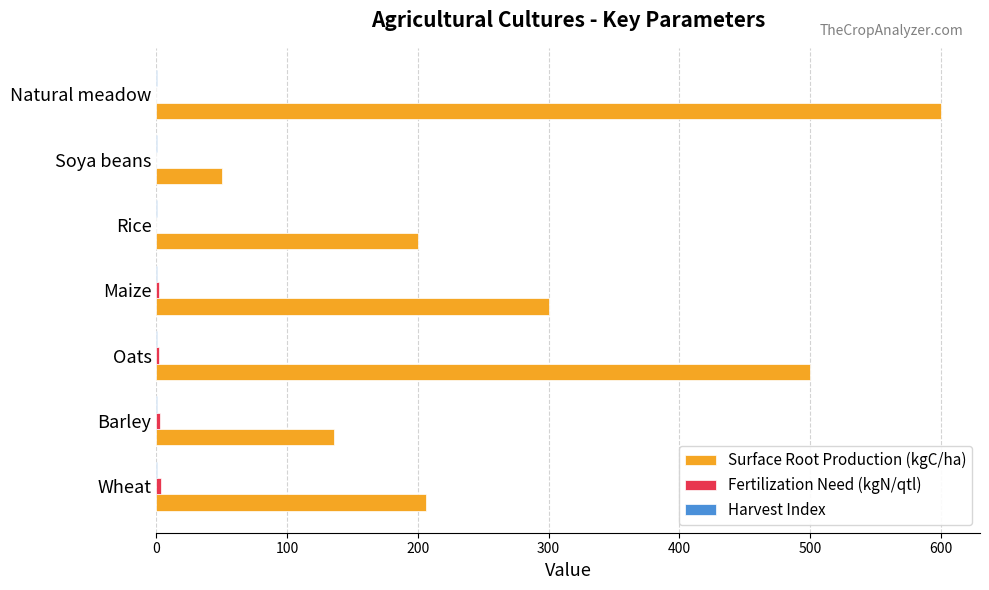

What is the maximum value shown in the chart?

600.0